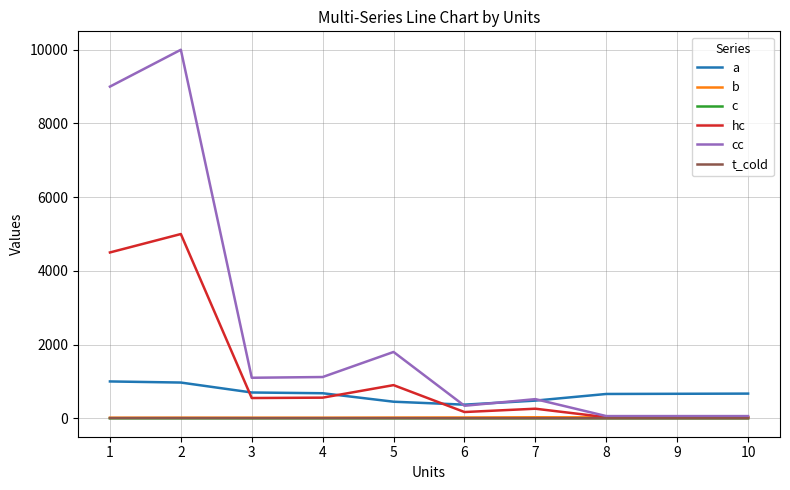

What is the difference between the second highest and second lowest values in the b series?

11.2